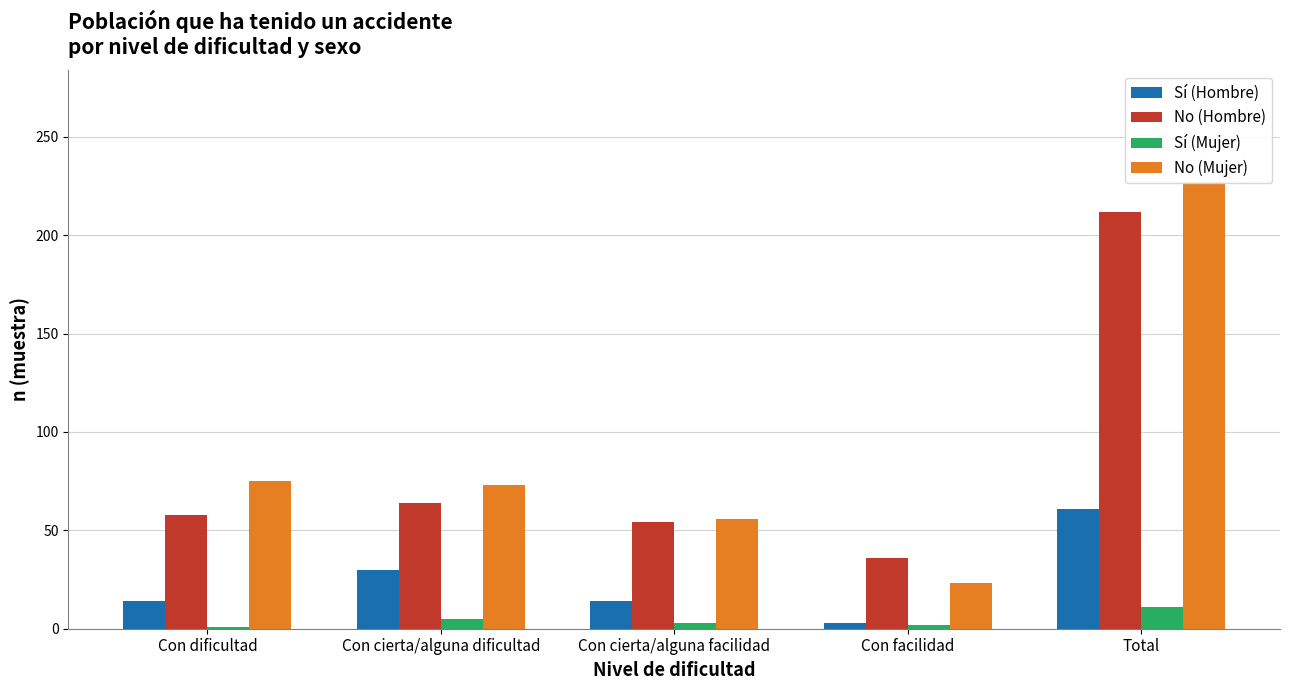

How many bars are there in each group?

4